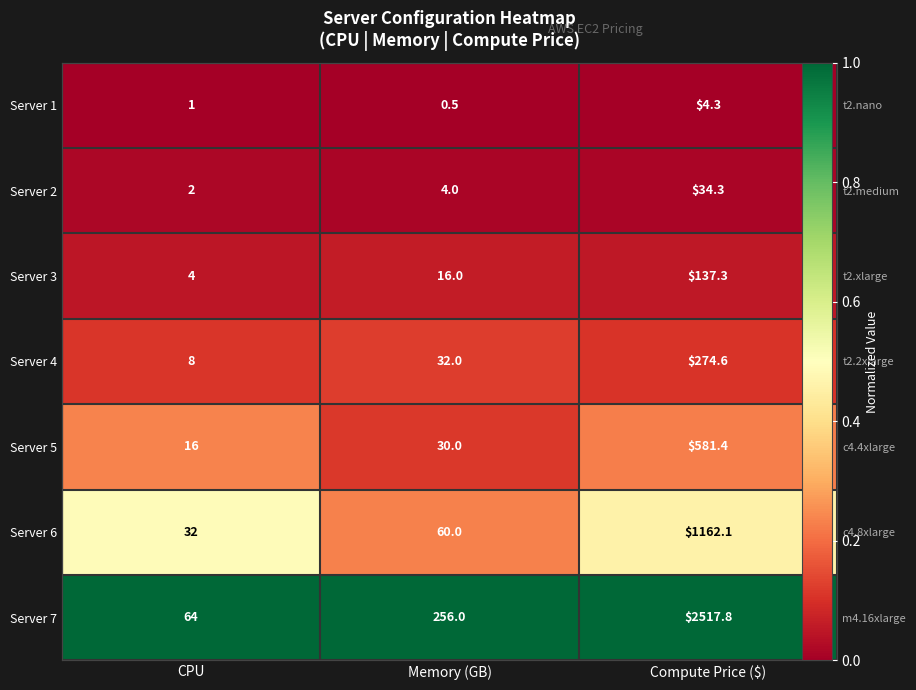

Between Compute Price ($) and CPU, which is larger?

Compute Price ($)